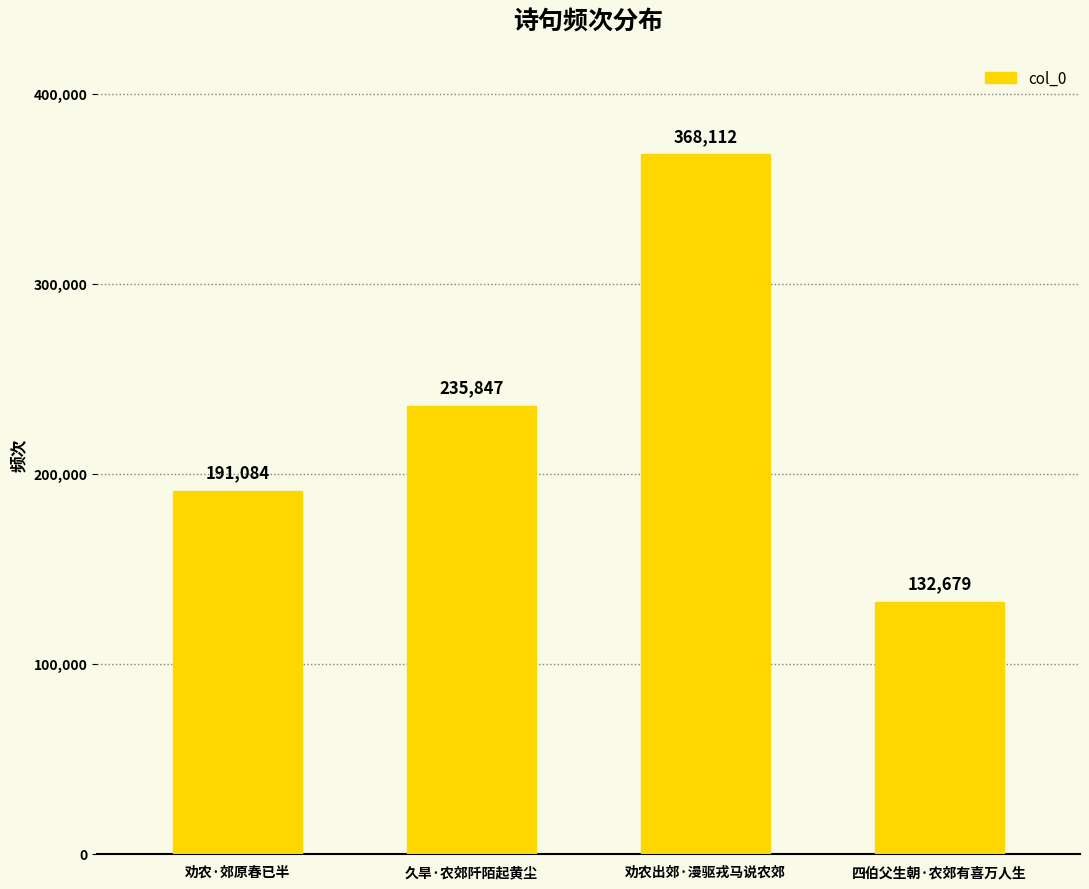

Reading left to right, list all the values displayed in this chart.

劝农·郊原春已半=191084	久旱·农郊阡陌起黄尘=235847	劝农出郊·漫驱戎马说农郊=368112	四伯父生朝·农郊有喜万人生=132679